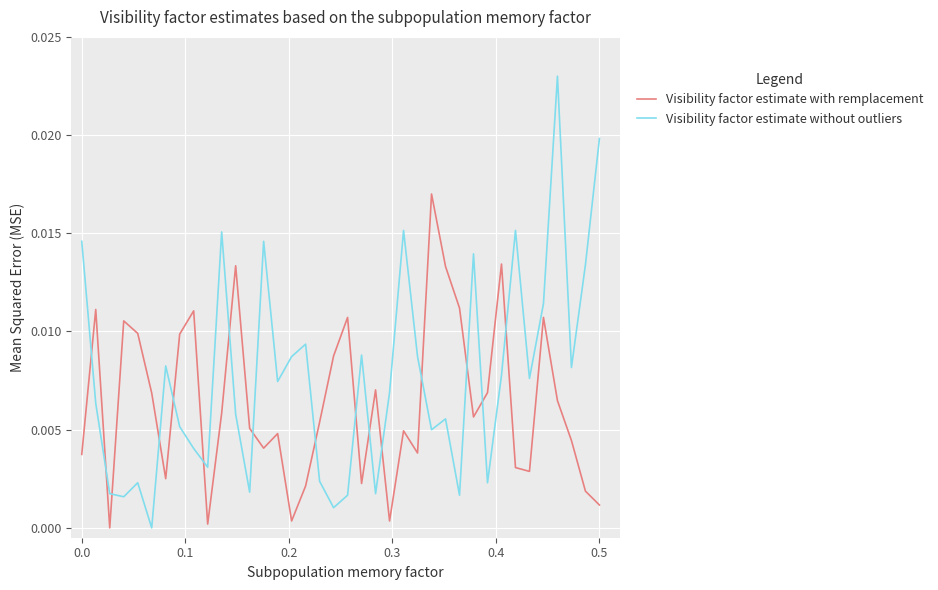

Which series has the largest range (max minus min)?

Visibility factor estimate without outliers